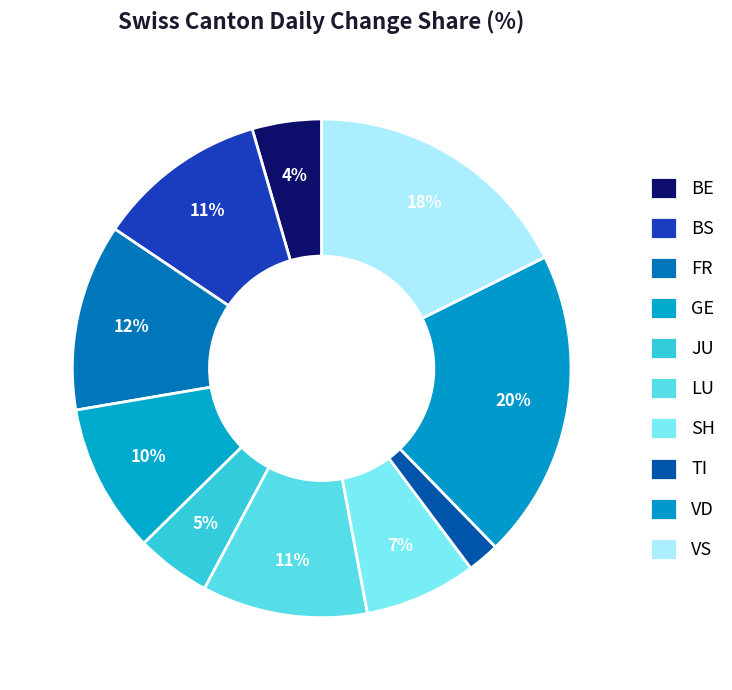

How many slices are in this pie chart?

10